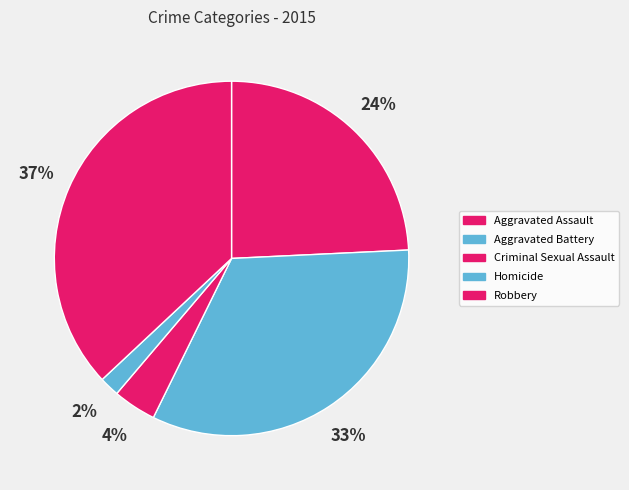

Count the number of slices in the pie.

5